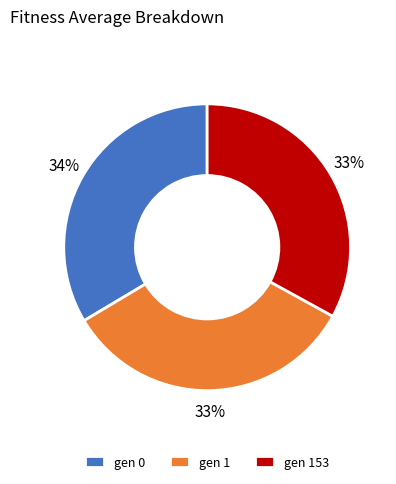

Does gen 1 represent more than half of the total?

No